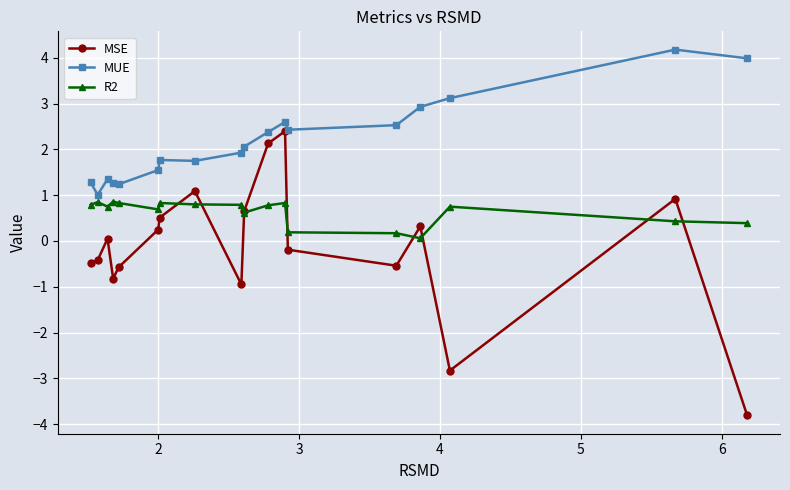

List the series in order of their peak value, lowest first.

R2, MSE, MUE